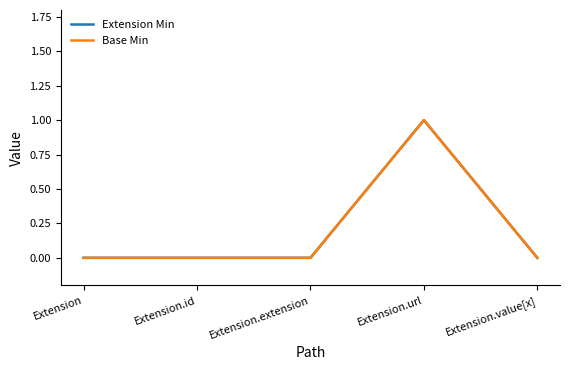

Which series has the largest range (max minus min)?

Extension Min